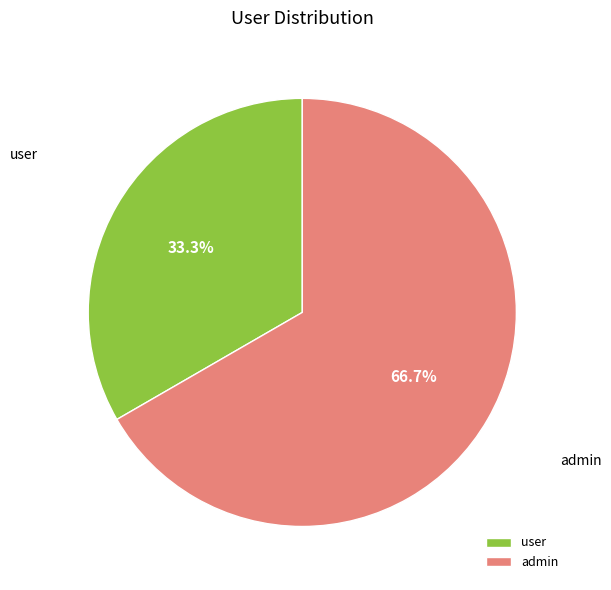

What is the smallest slice in the pie chart?

user